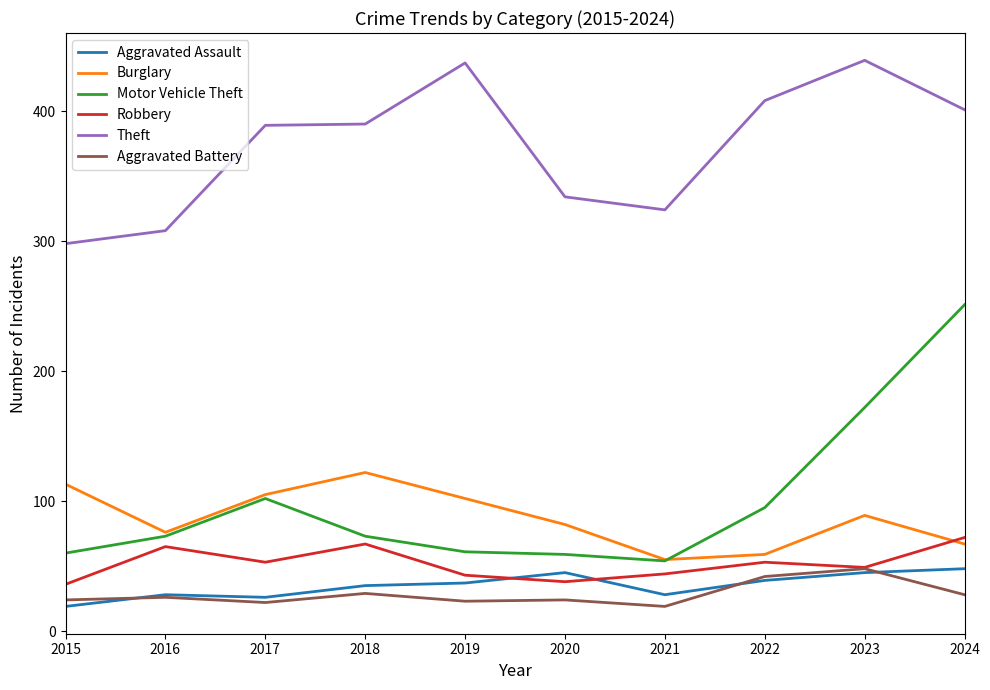

True or false: Motor Vehicle Theft and Aggravated Battery cross at least once.

False